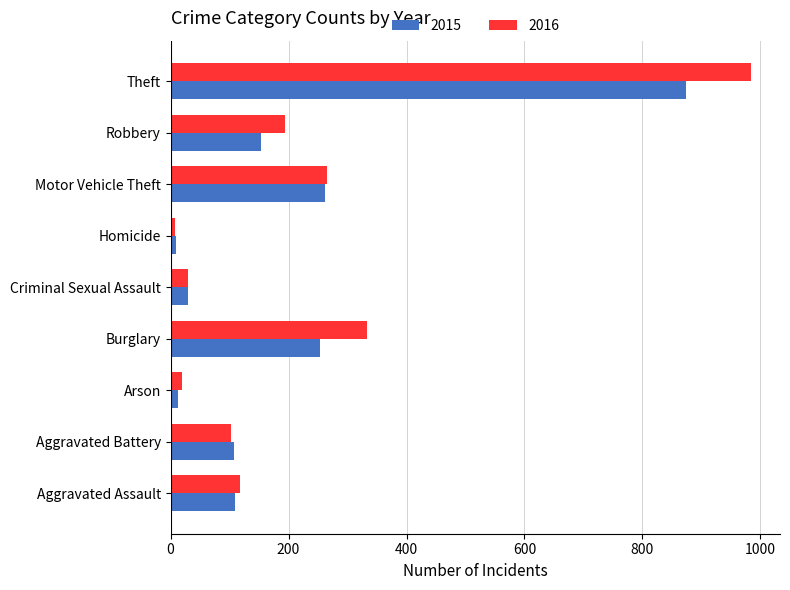

Between Robbery and Theft, which series saw the biggest shift?

2016